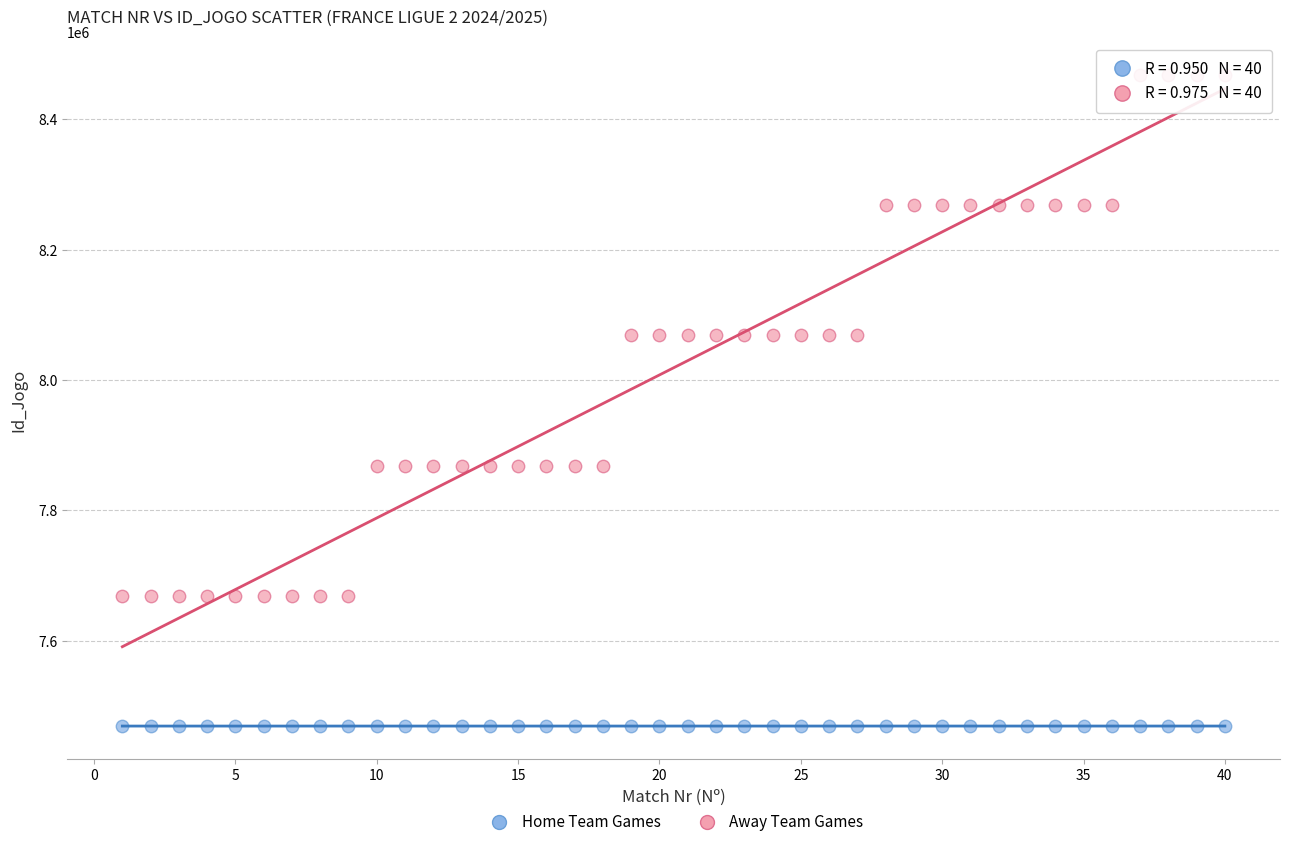

Which series reaches the maximum Y coordinate?

Away Team Games